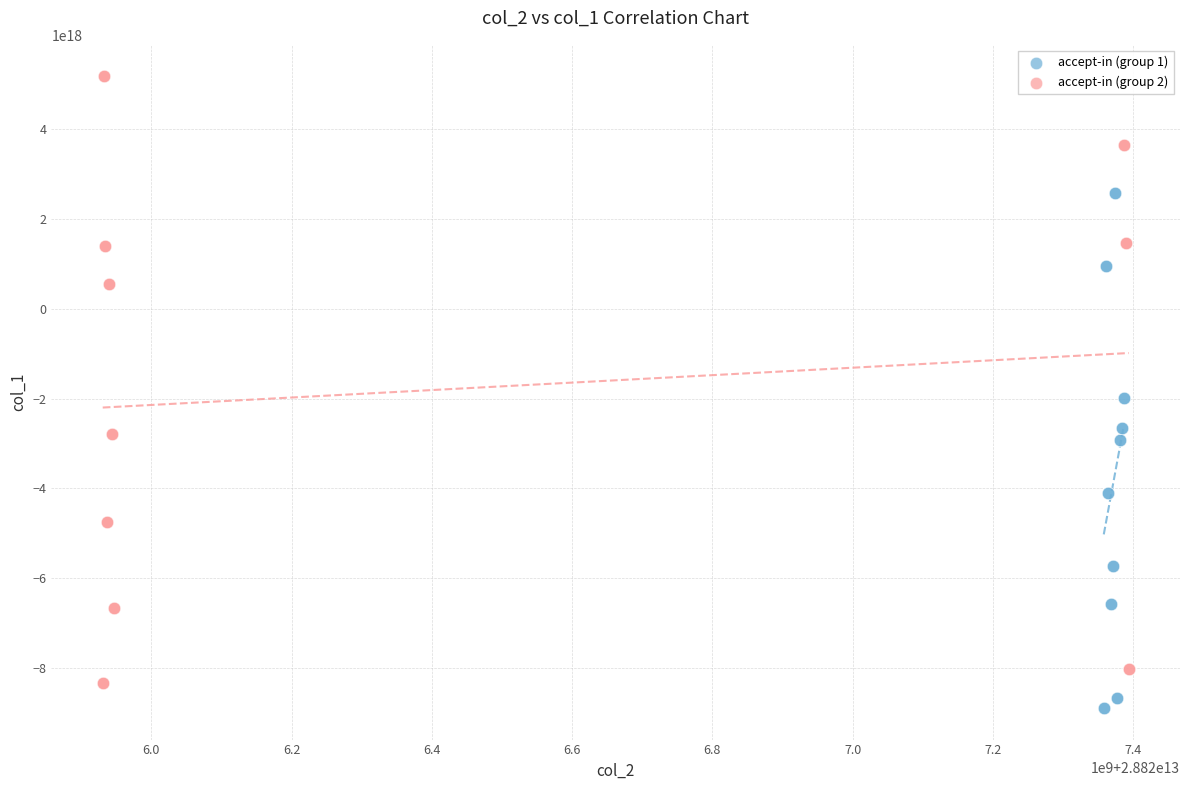

Which series reaches the maximum Y coordinate?

accept-in (group 2)